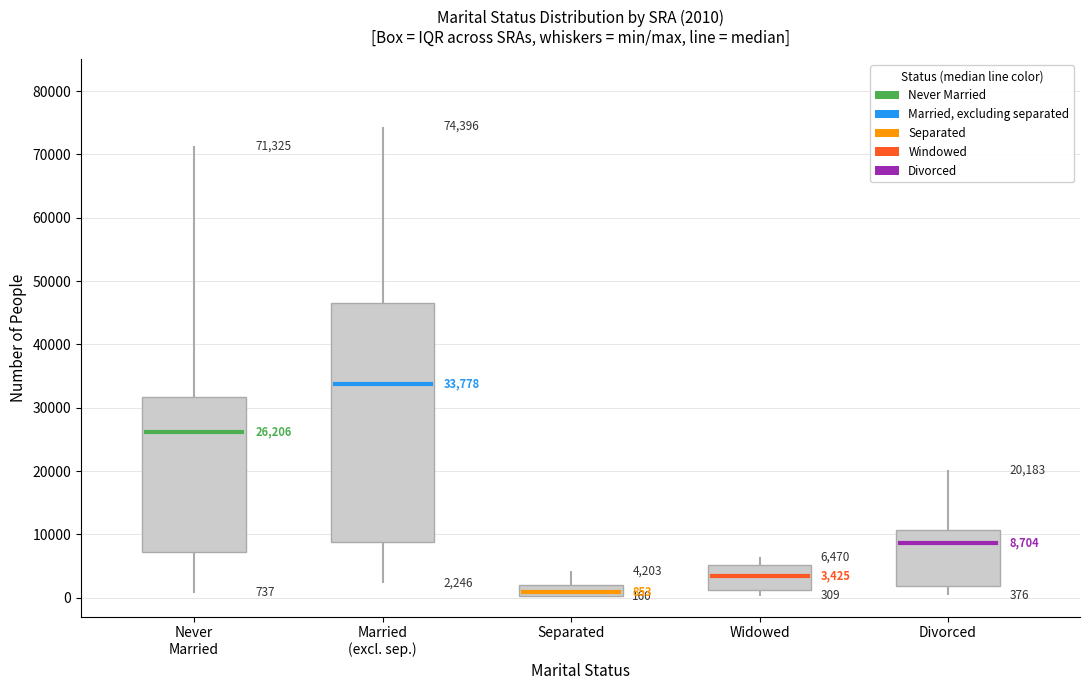

What is the sum of all Divorced values?

63346